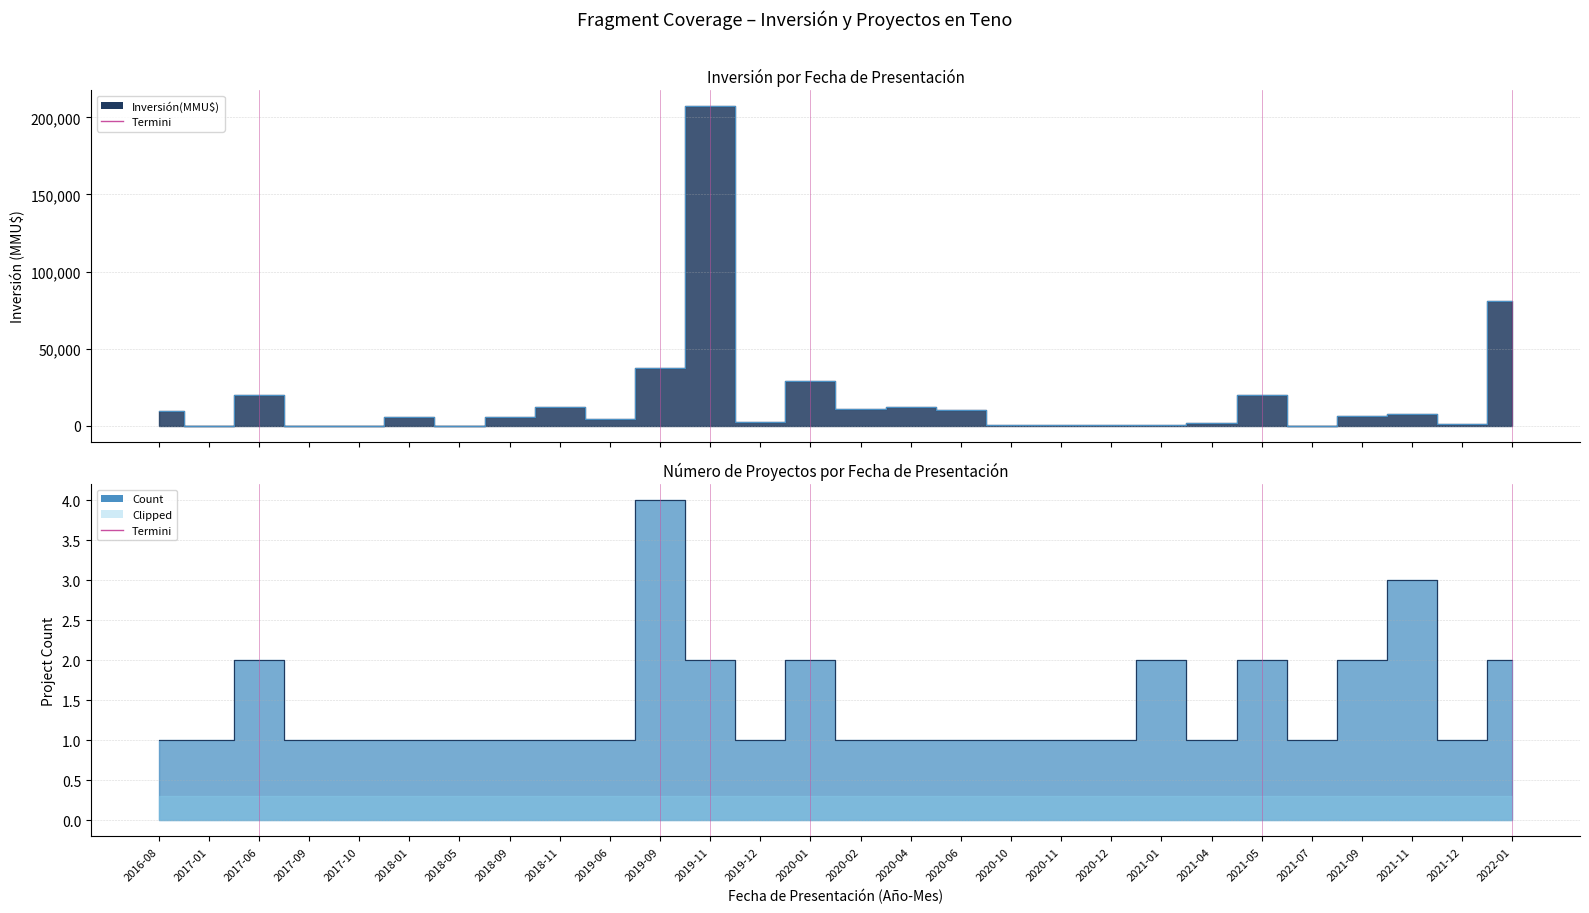

What is the sum of all Count values?

40